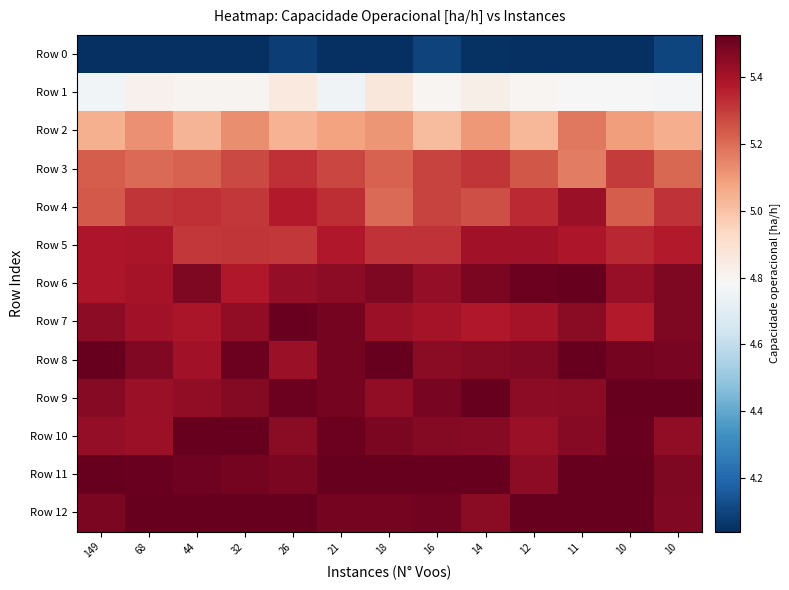

Which series changed the most between 68 and 32?

row_10